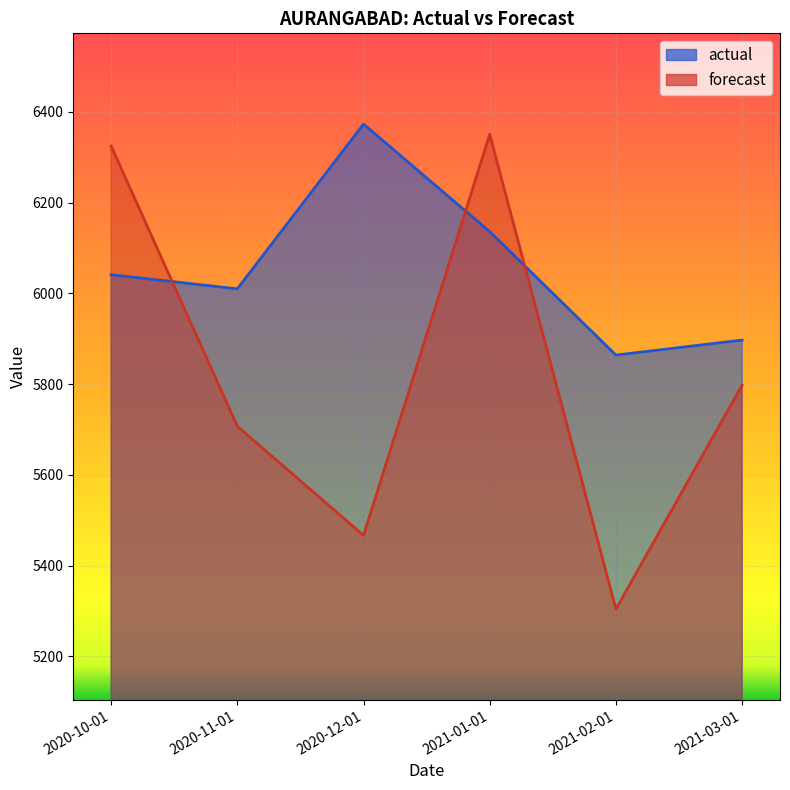

Does the chart display data point markers on the line(s)?

No